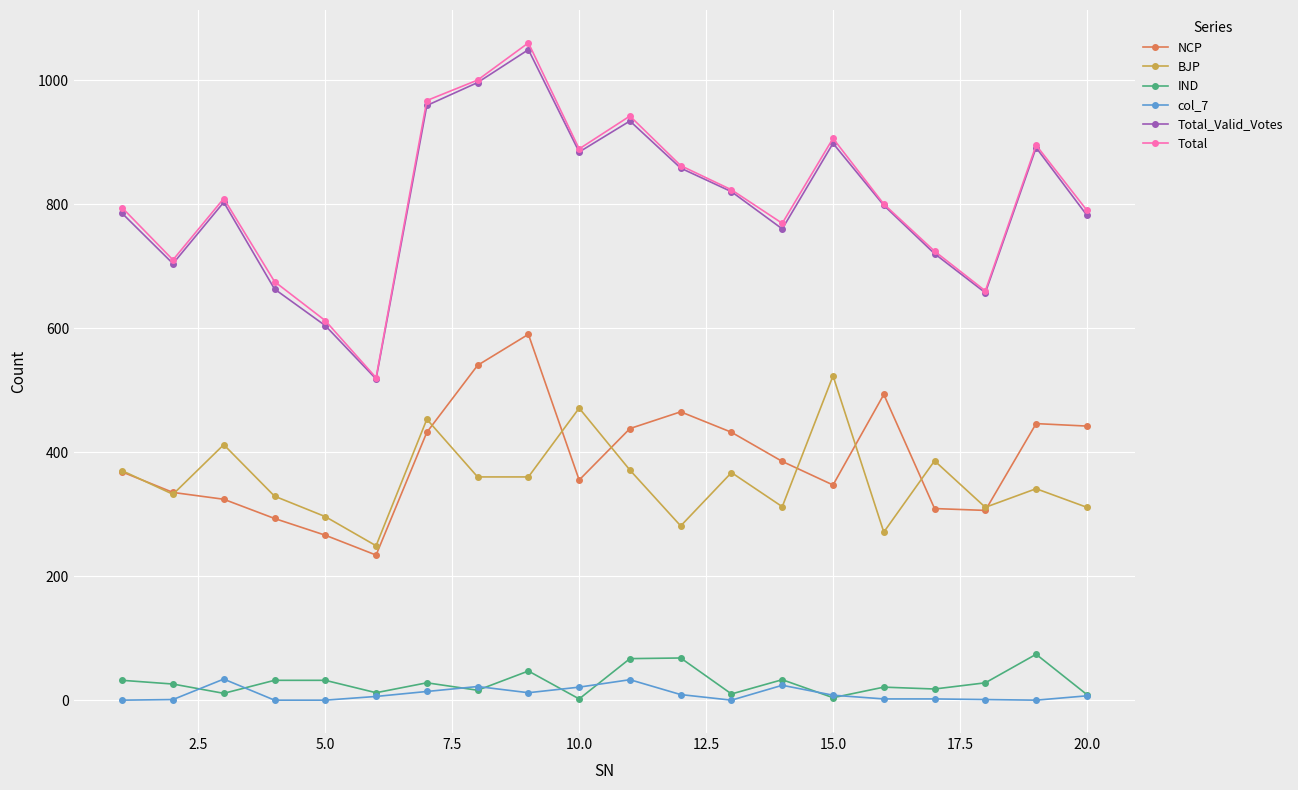

What is the sum of all Total values?

16207